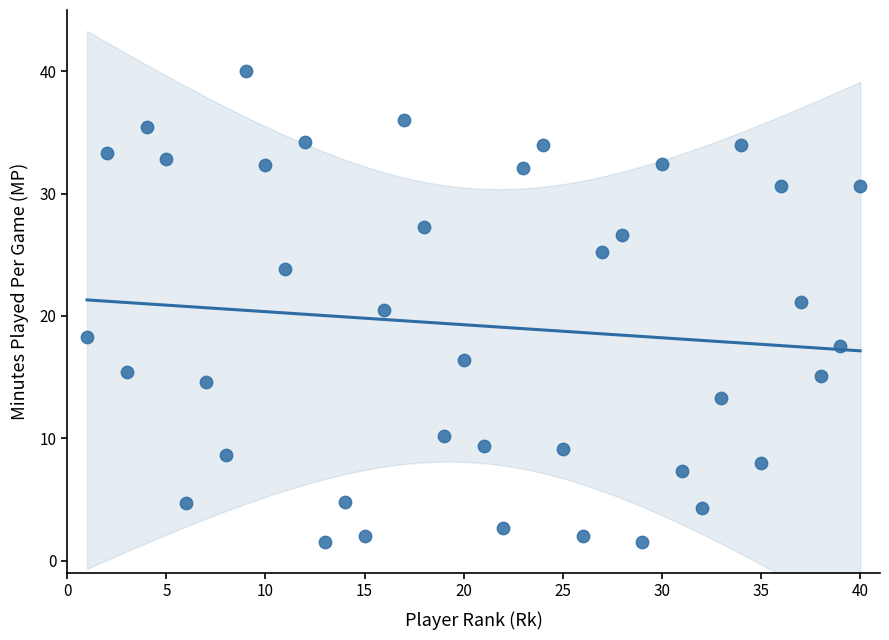

What is the range of X values (max minus min)?

39.0